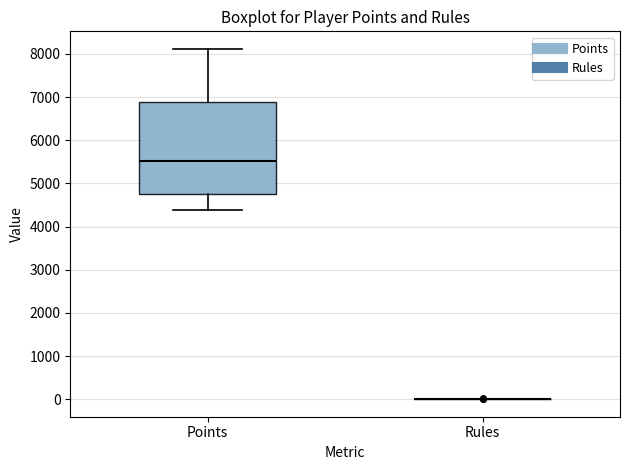

Where is the lower edge of the box for Points on the y-axis? The values are not printed on the chart, so give them approximately, as read against the axis.

4700